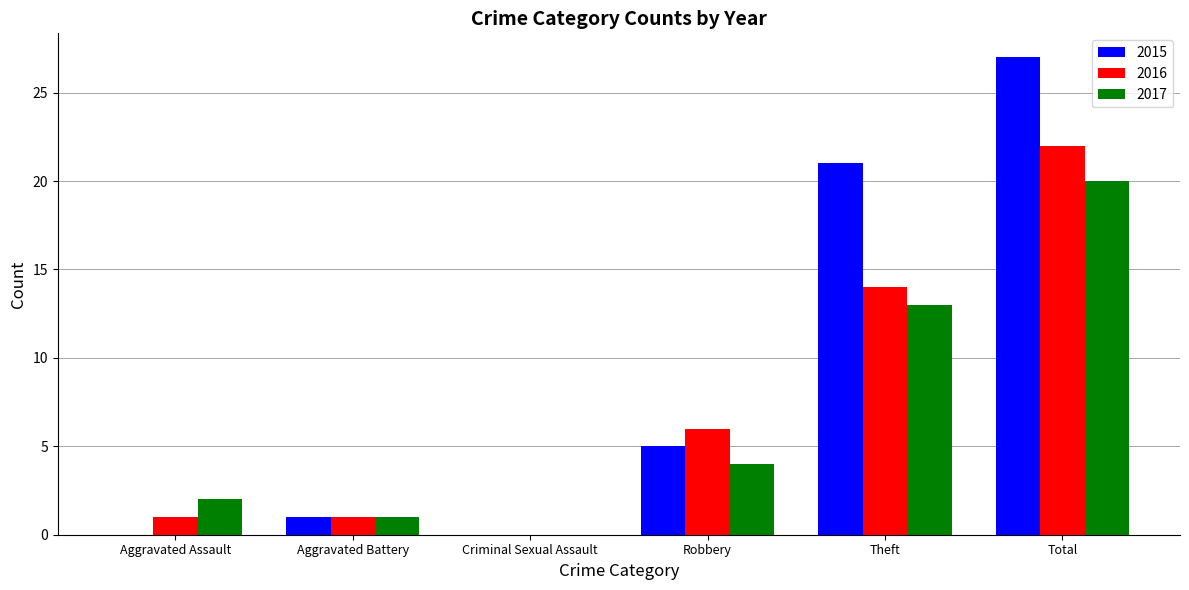

Is it true that 2015 equals 1 at Aggravated Battery?

True